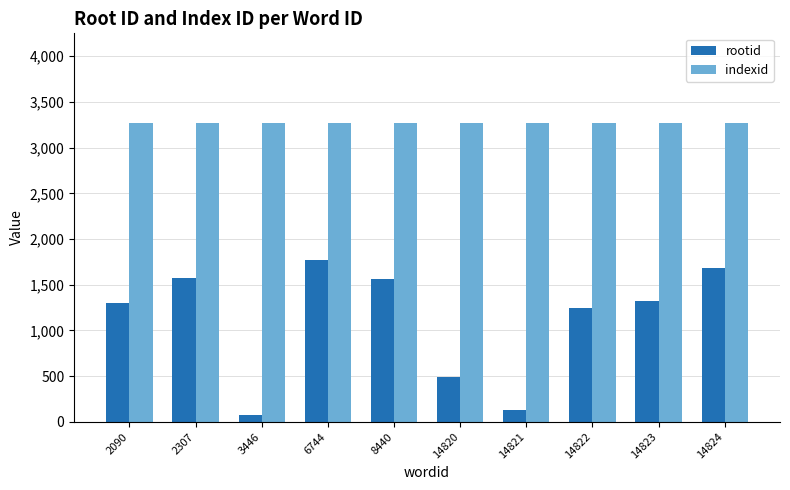

Rank the series by their maximum value, from highest to lowest.

indexid, rootid